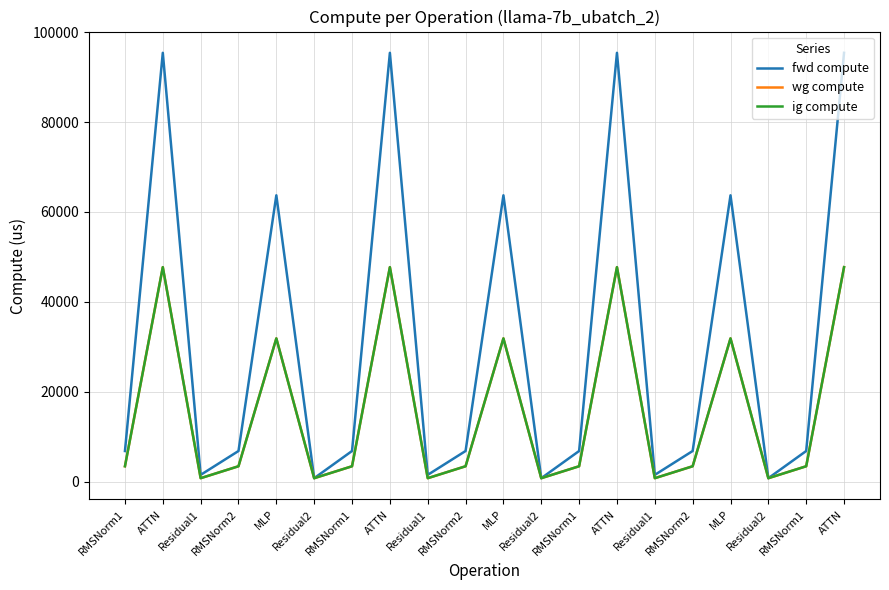

True or false: fwd compute has more than 2 interior local peaks.

True